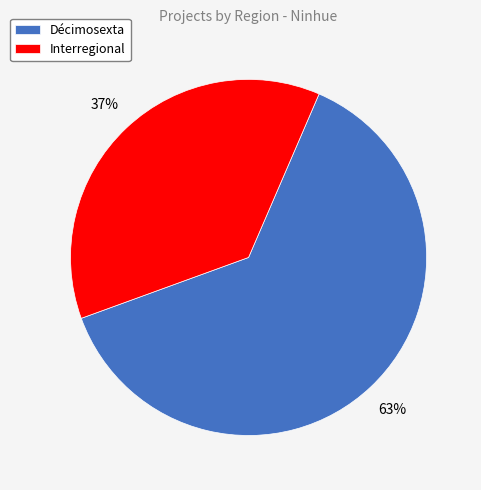

Is the sum of Interregional and Décimosexta greater than half?

Yes